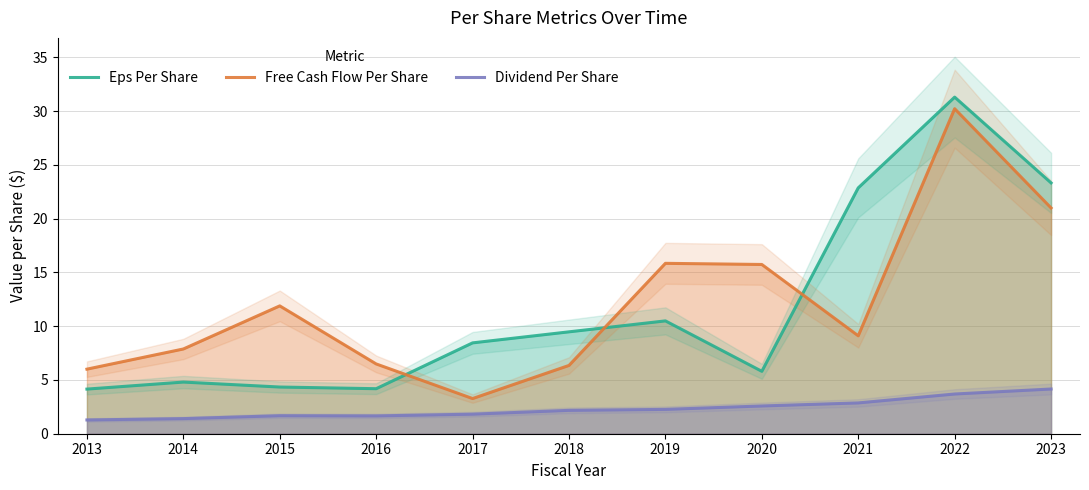

What is the difference between the maximum and second lowest values in the Eps Per Share series?

27.1